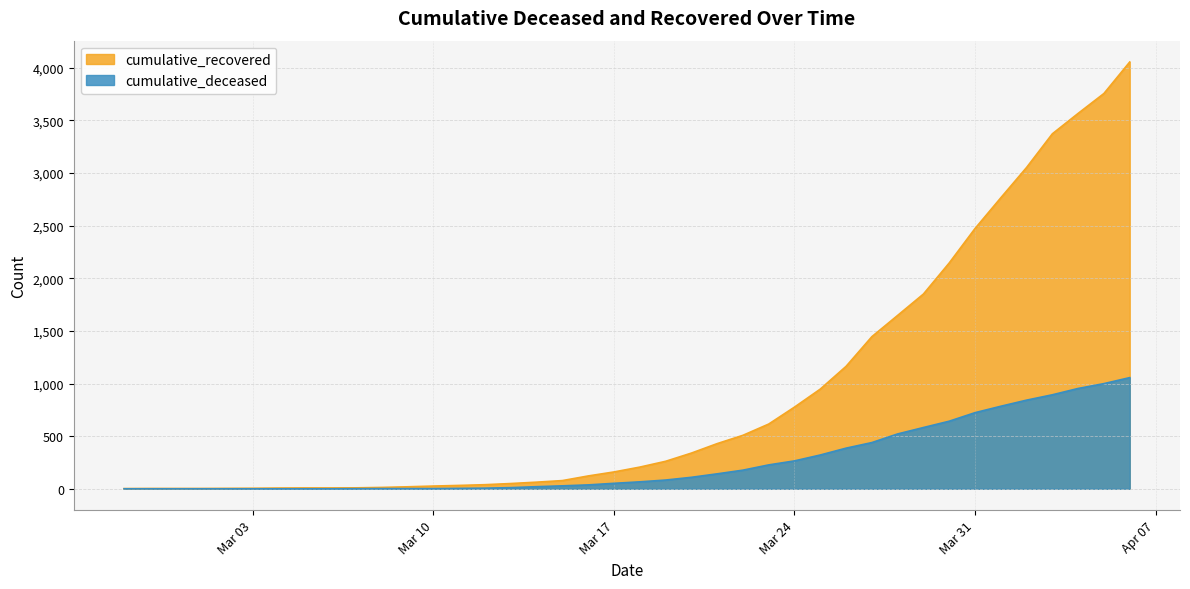

What is the difference between the cumulative_recovered values at 2020-03-28 and 2020-03-12?

1608